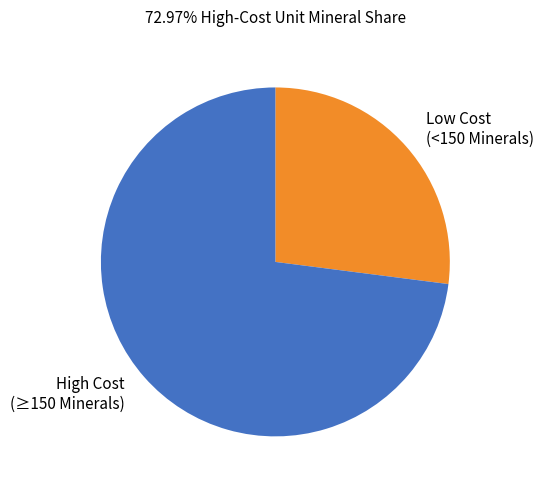

Count the number of slices in the pie.

2